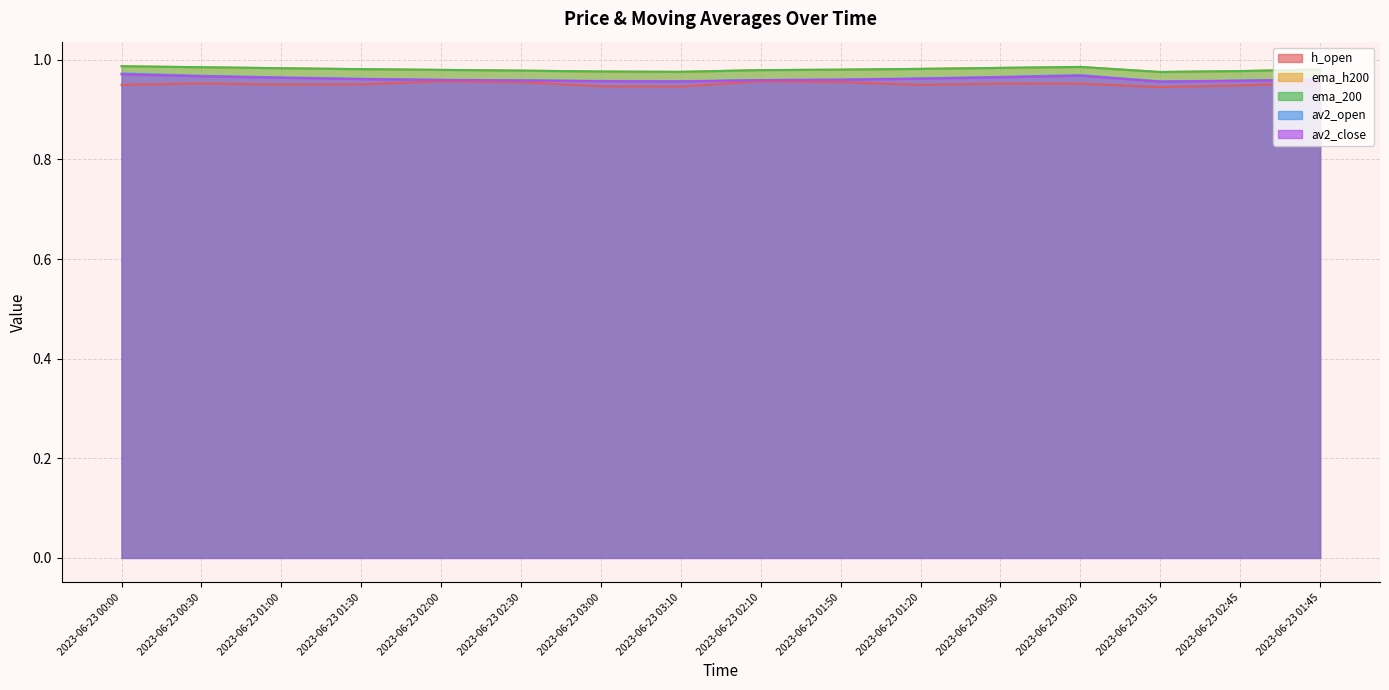

At 2023-06-23 02:30, list the series in order from smallest to largest.

h_open, av2_close, av2_open, ema_h200, ema_200